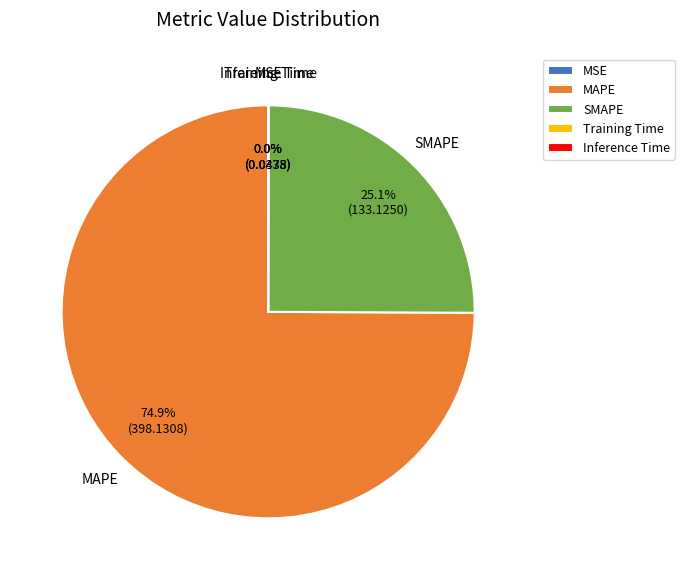

Is there a majority slice in this chart?

Yes